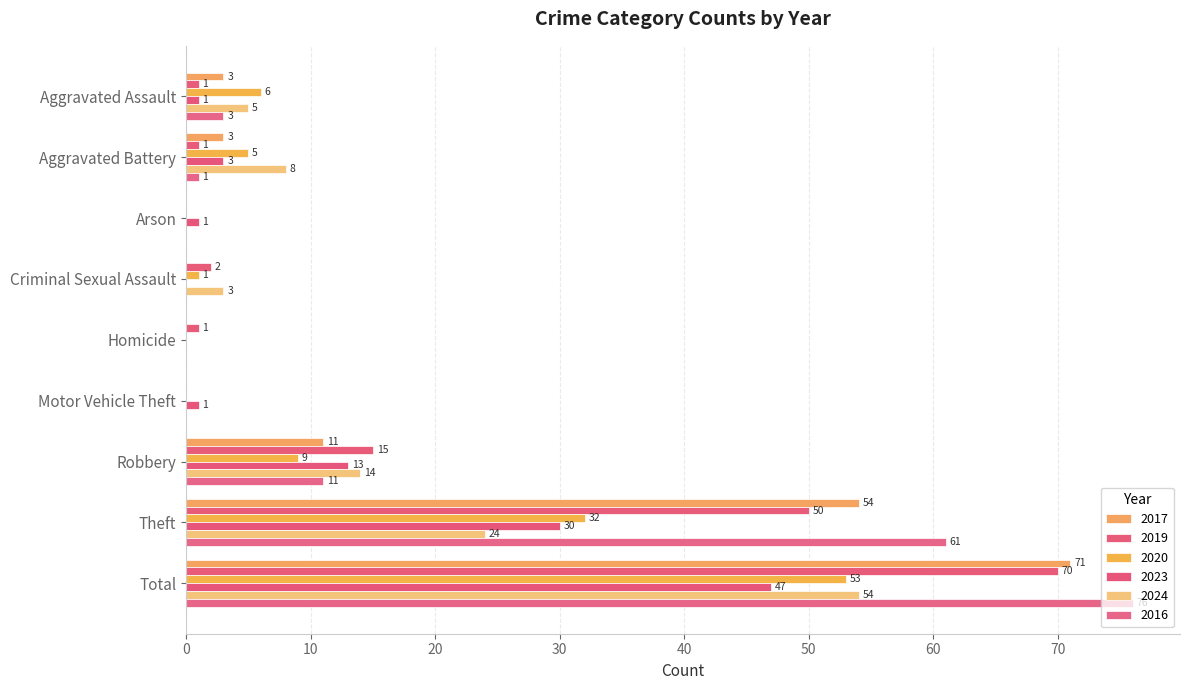

Count the number of data series in this chart.

6